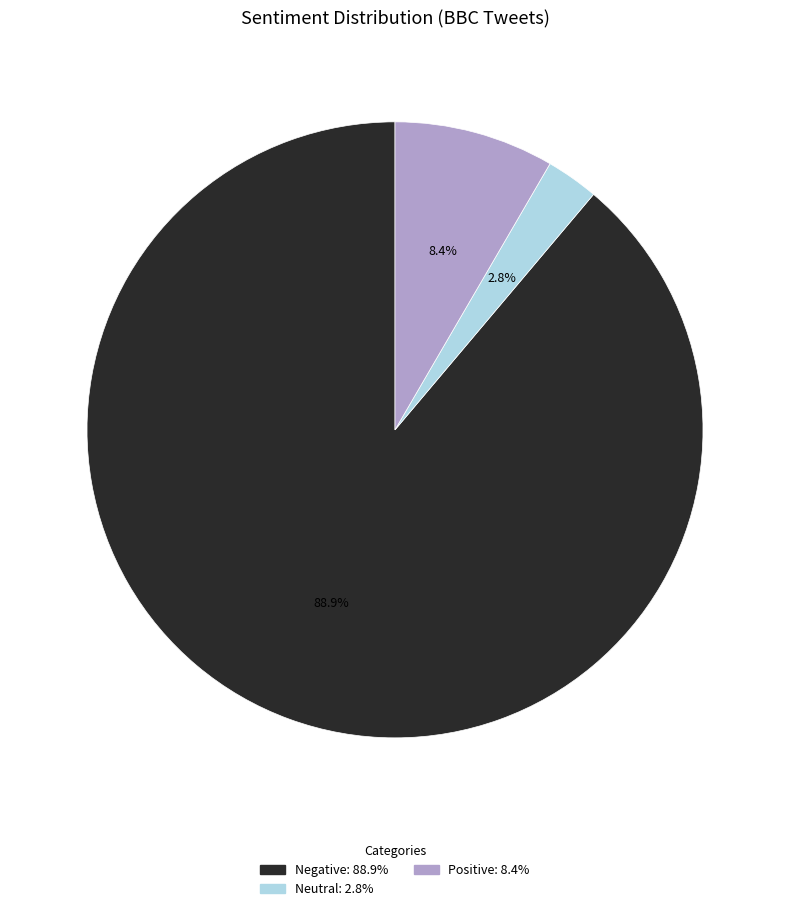

To the nearest percent, what is the difference between the largest and smallest slice percentages?

86%